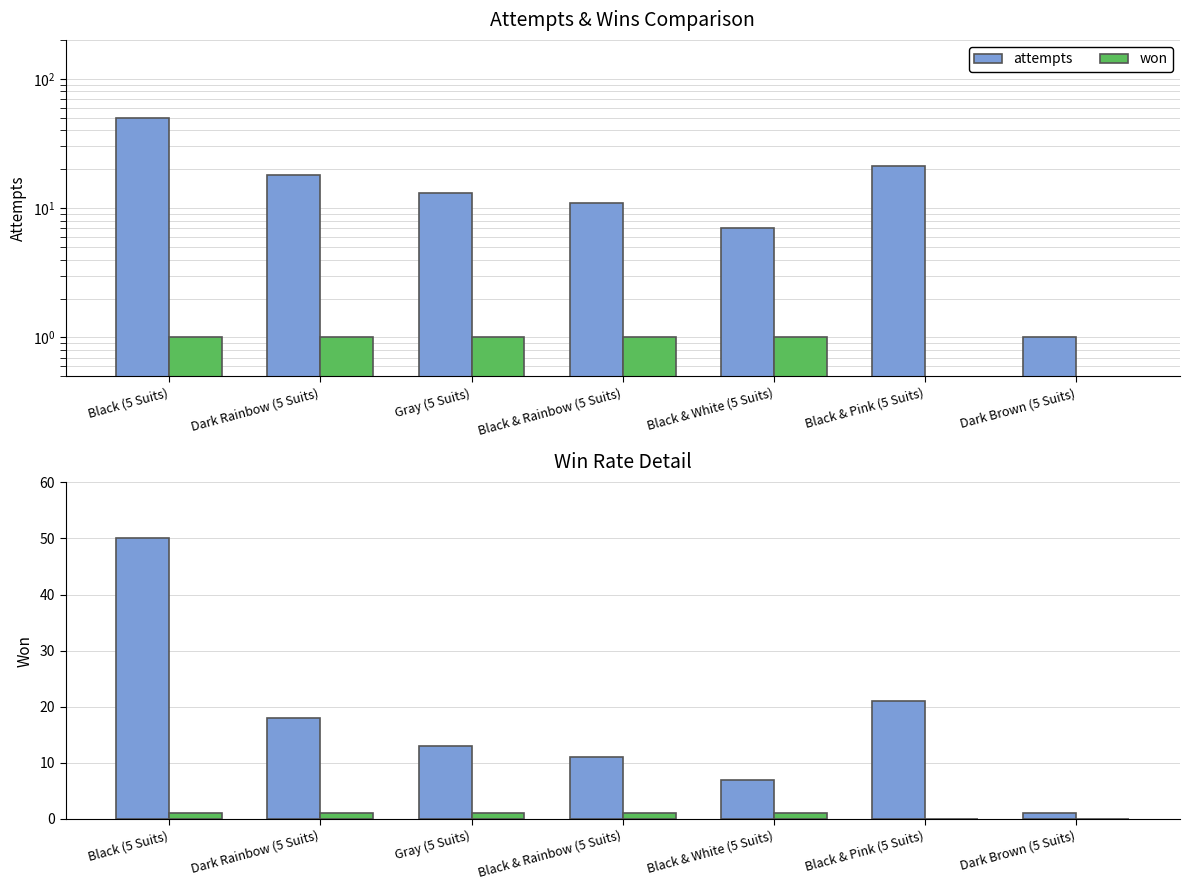

Which category has the lowest value across all series?

Black & Pink (5 Suits)